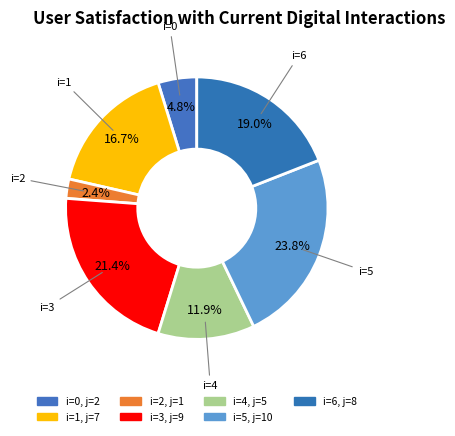

How many segments does this pie chart have?

7